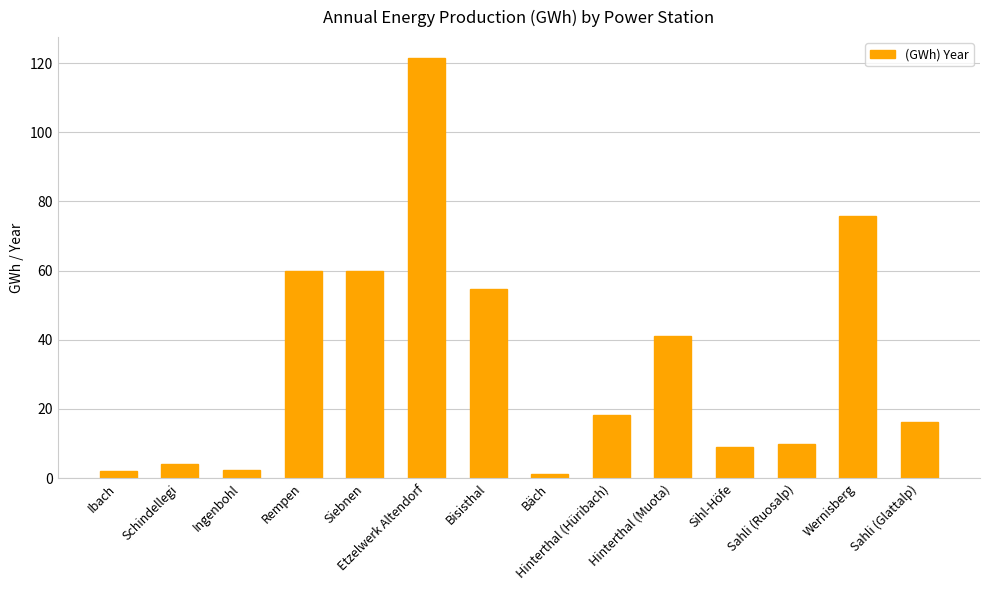

Which label corresponds to the largest value in the chart?

Etzelwerk Altendorf